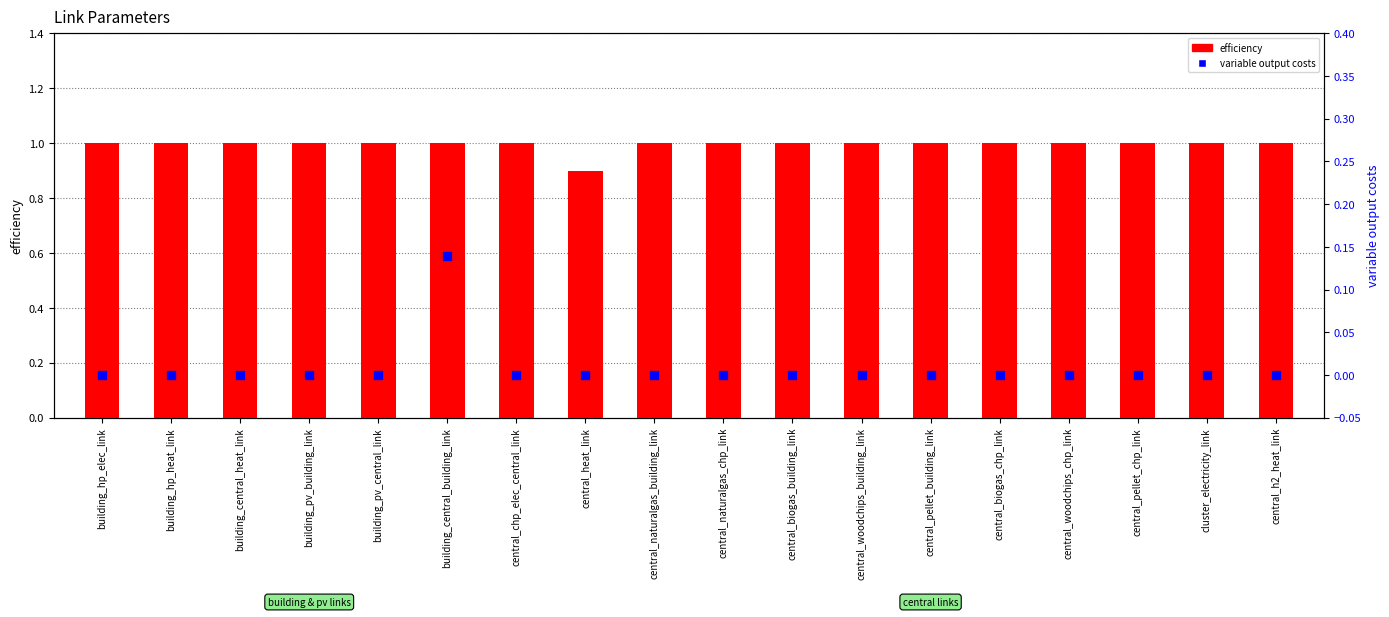

What is the total value across all series at central_biogas_building_link?

1.0